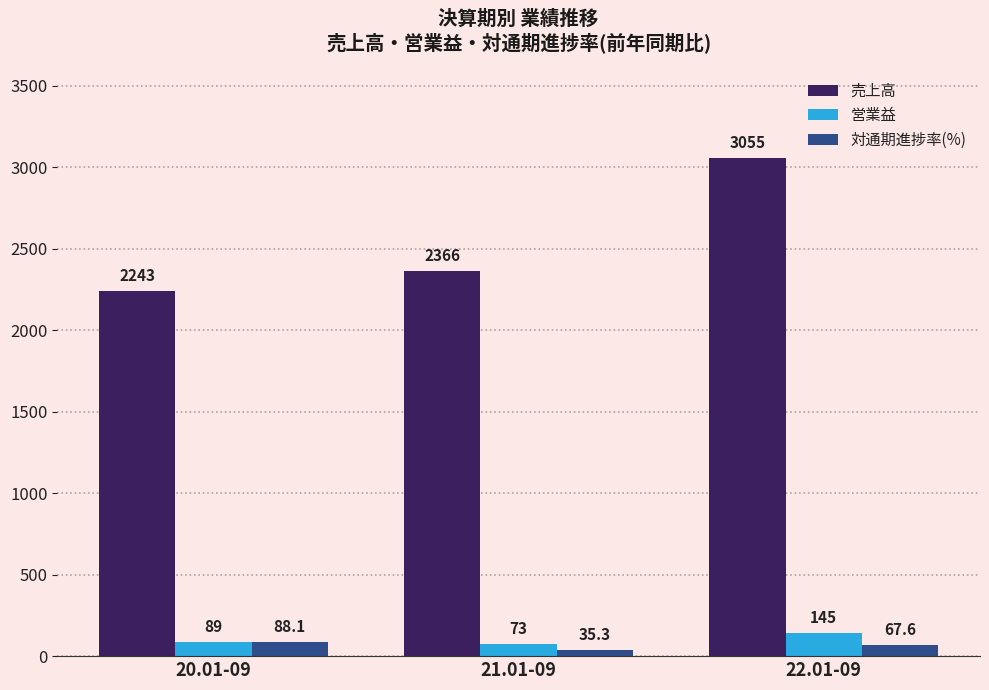

At which label does 対通期進捗率(%) first exceed 67?

20.01-09